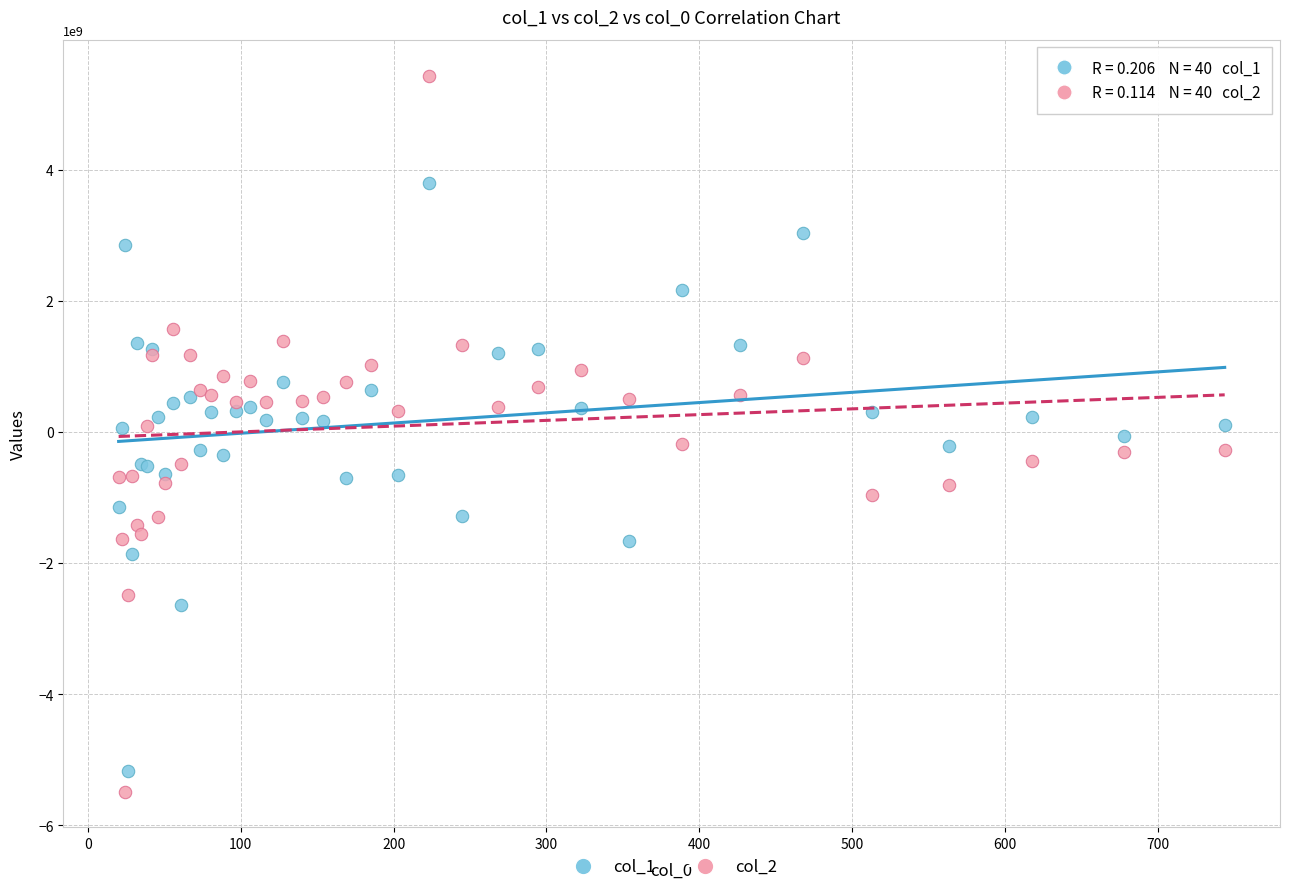

Which series has the largest Y range (max minus min)?

col_2